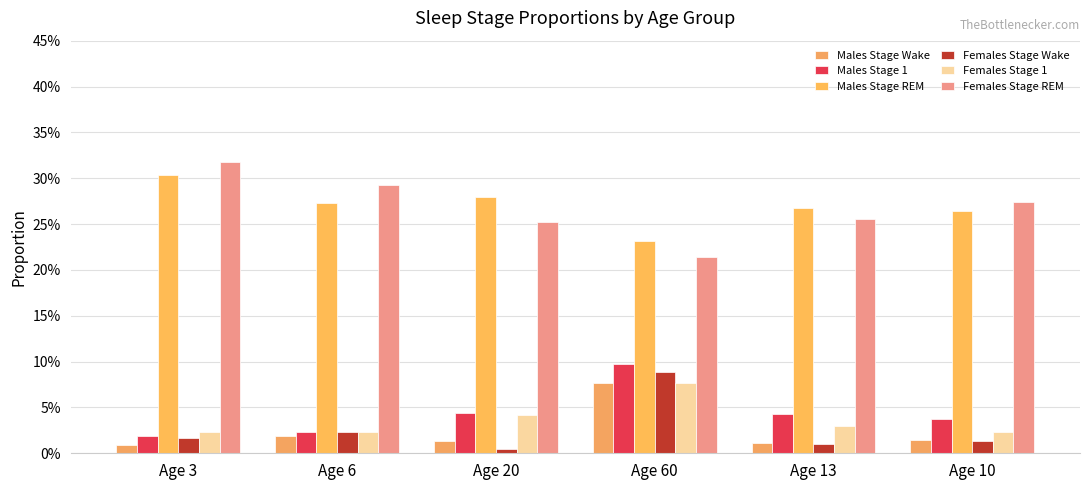

Between Age 10 and Age 20, which is larger?

Age 10